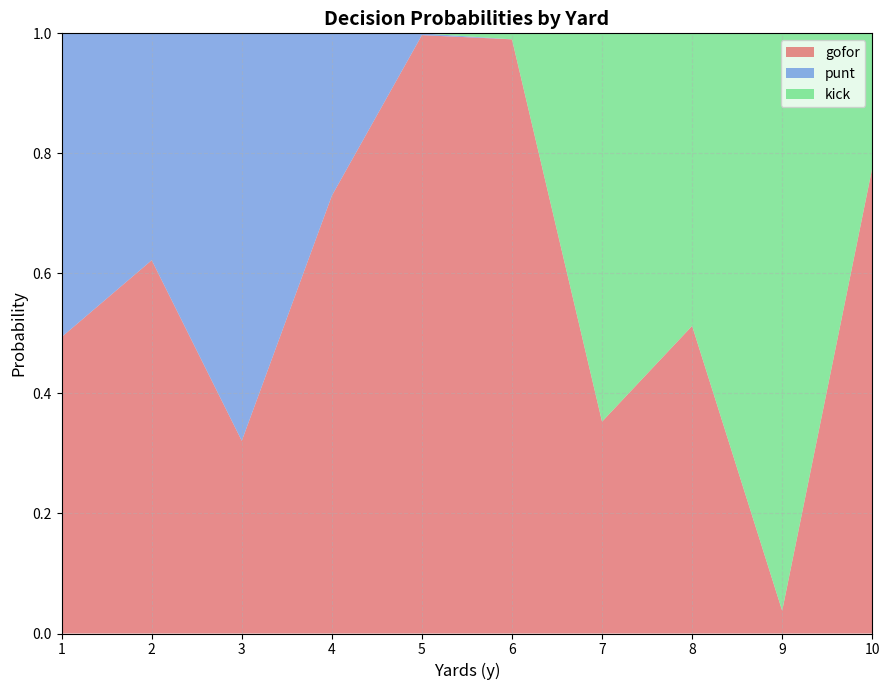

What is the sum of the kick values at 6 and 5?

2.0